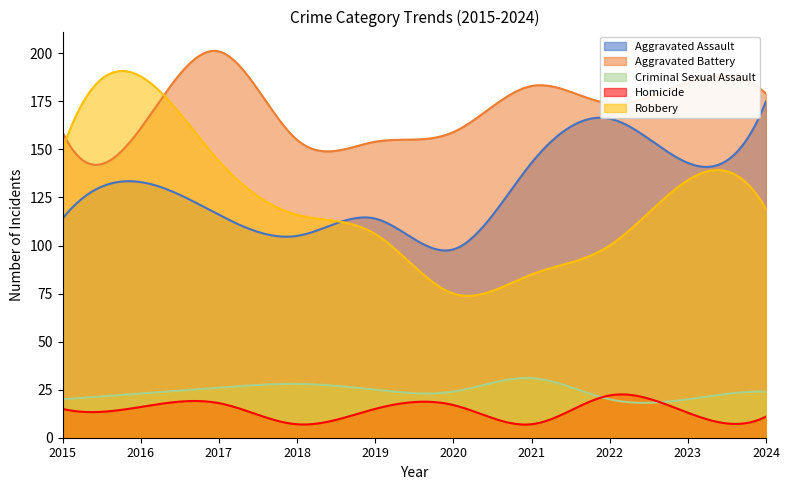

How many interior local peaks does the Robbery series have?

2